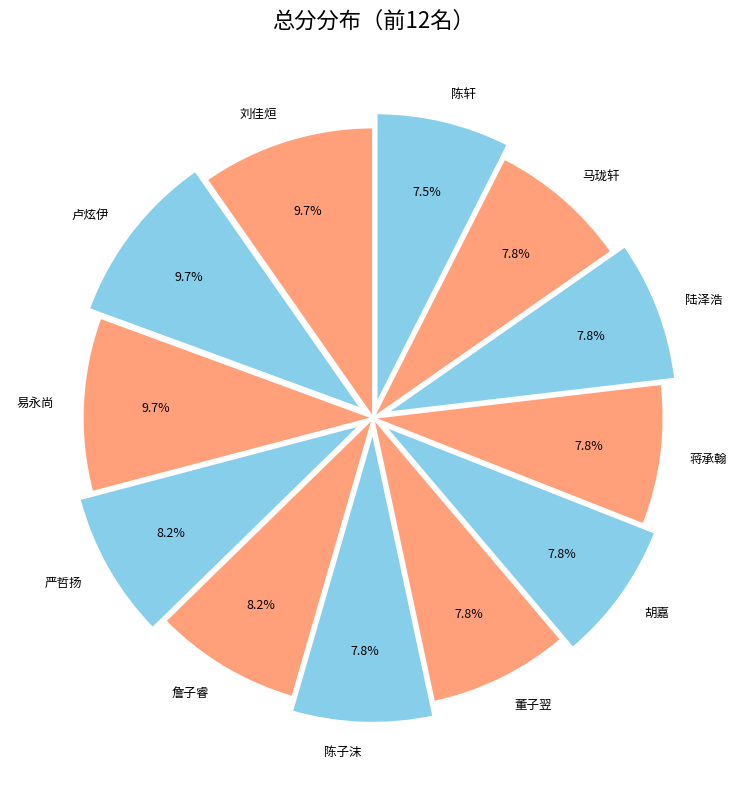

The 陆泽浩 slice represents 8% of the pie. True or false?

True